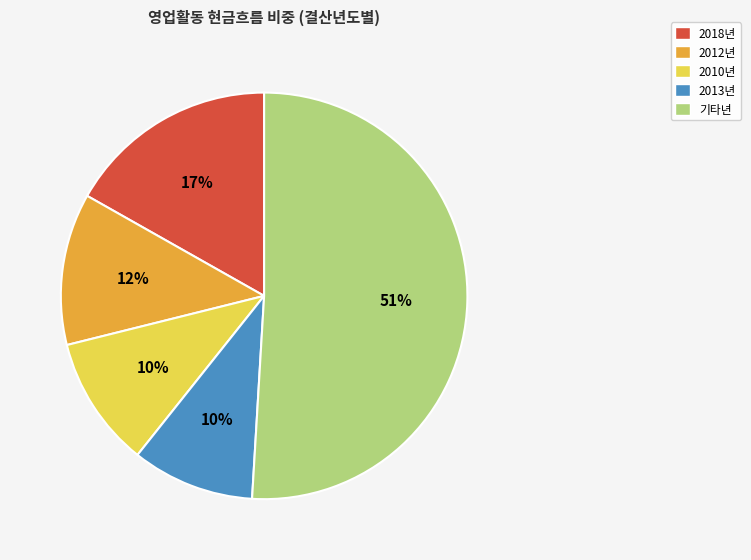

To the nearest percent, what is the difference between the largest and smallest slice percentages?

41%